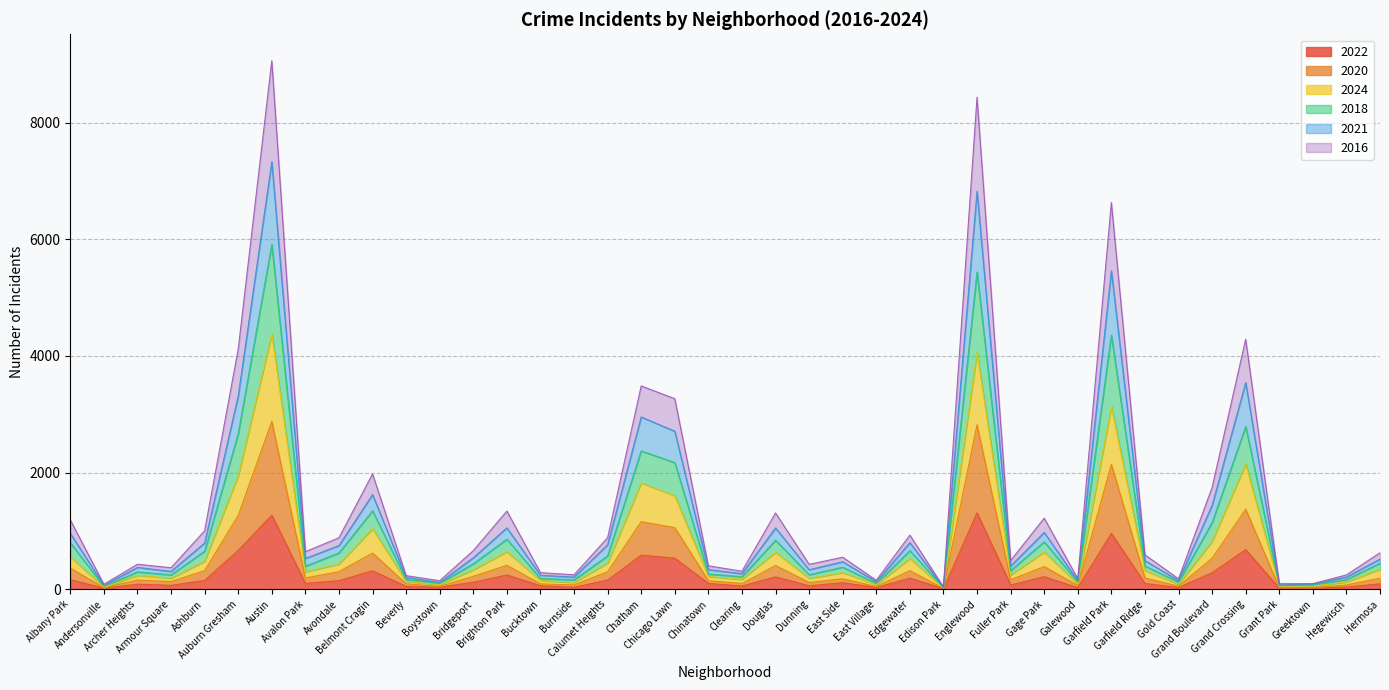

What is the maximum value for 2022?

1309